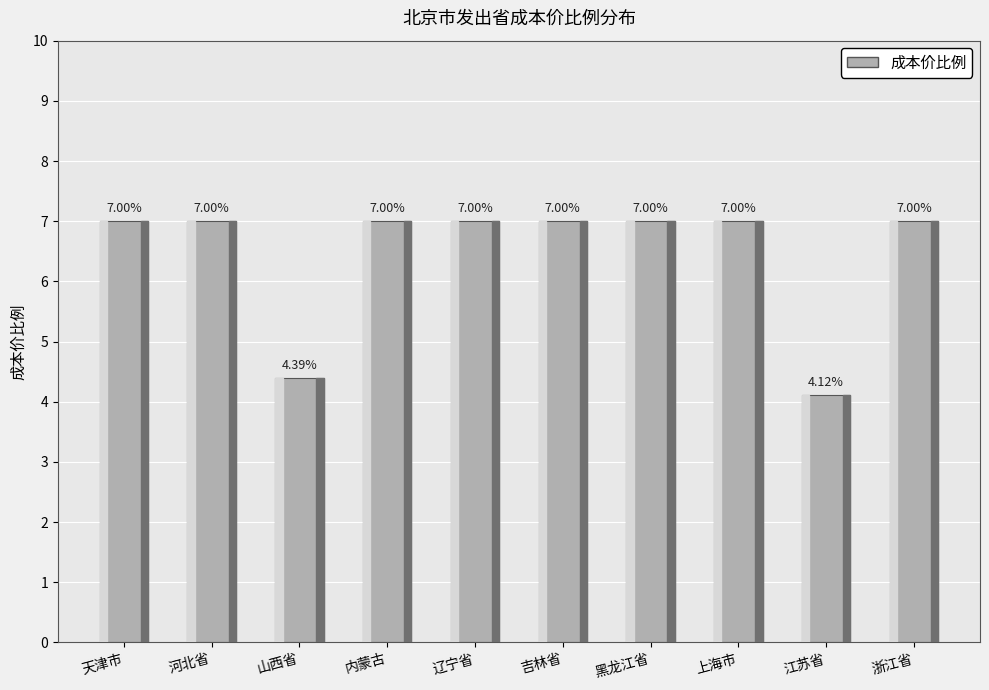

Reading left to right, list all the values displayed in this chart.

天津市=7.0	河北省=7.0	山西省=4.4	内蒙古=7.0	辽宁省=7.0	吉林省=7.0	黑龙江省=7.0	上海市=7.0	江苏省=4.1	浙江省=7.0